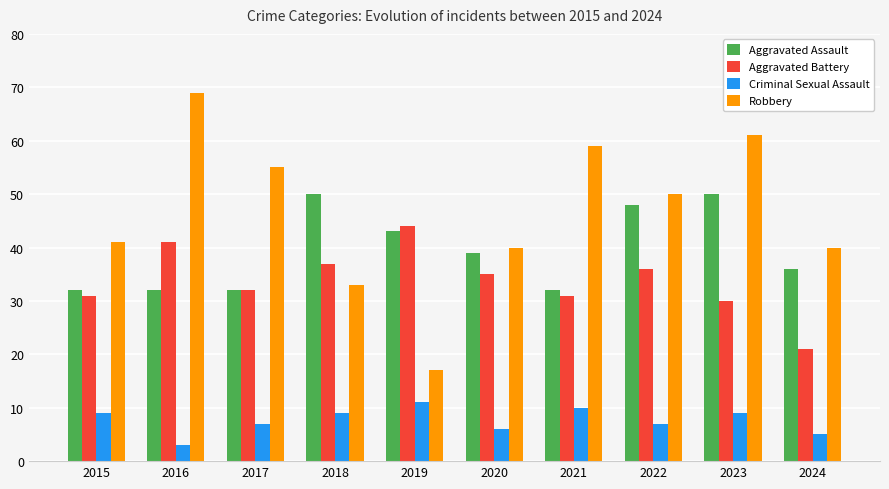

The value of Robbery at 2022 is 76. True or false?

False